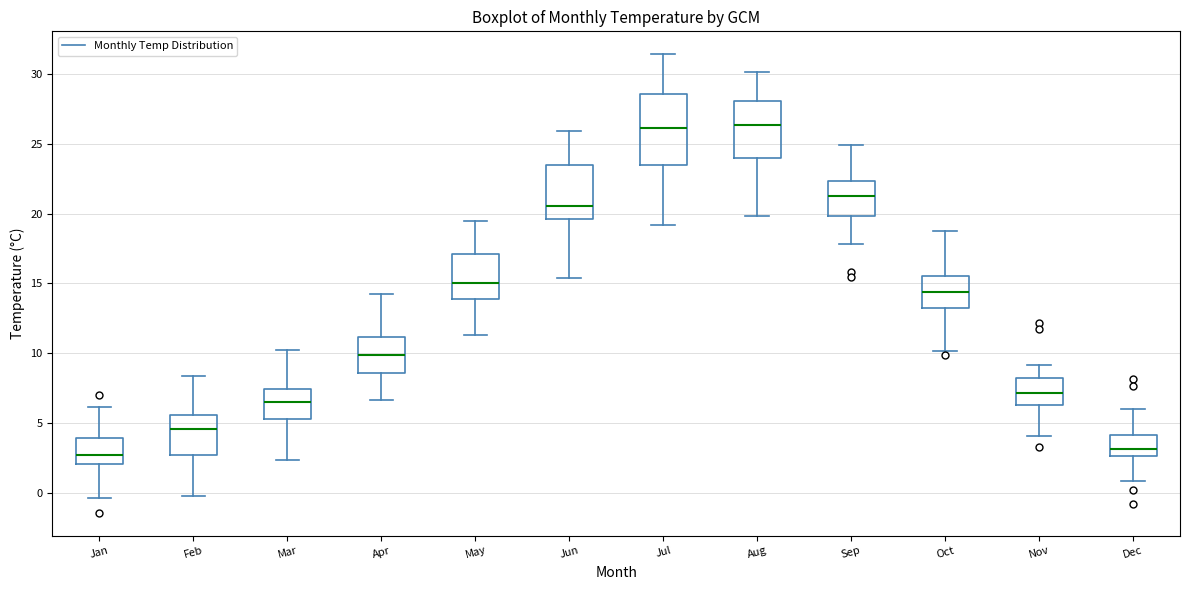

Which box is the tallest, from its lower edge to its upper edge?

Jul